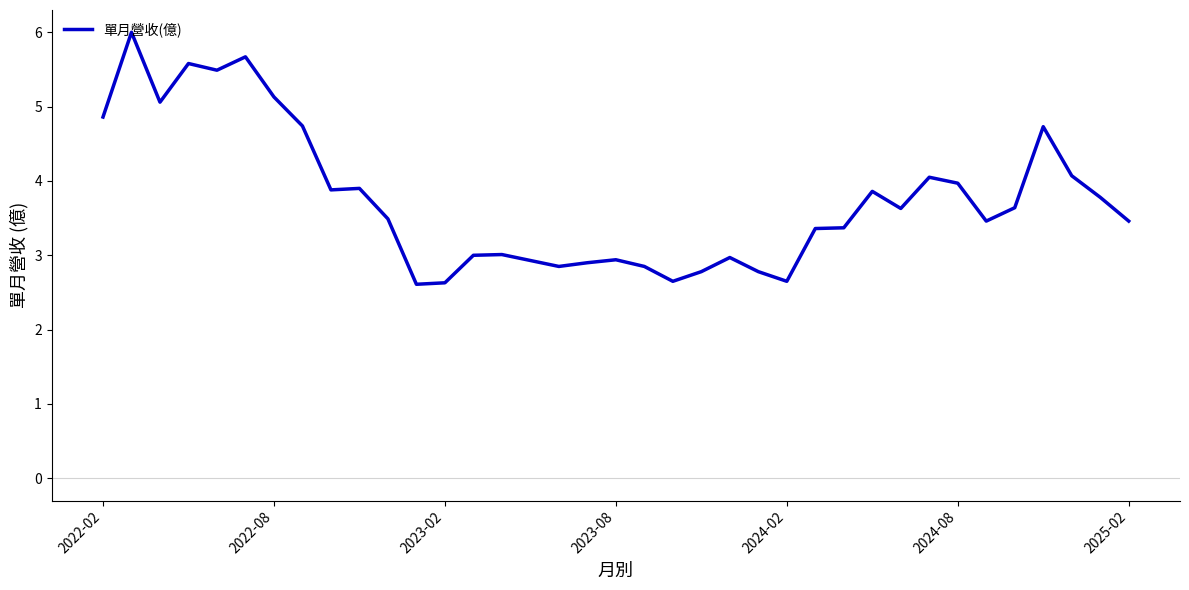

What is the minimum value shown in the chart?

2.6